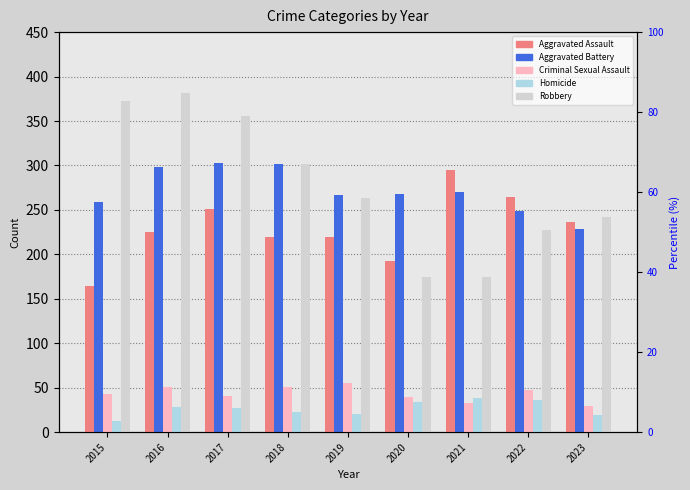

List the series in order of their peak value, lowest first.

Homicide, Criminal Sexual Assault, Aggravated Assault, Aggravated Battery, Robbery